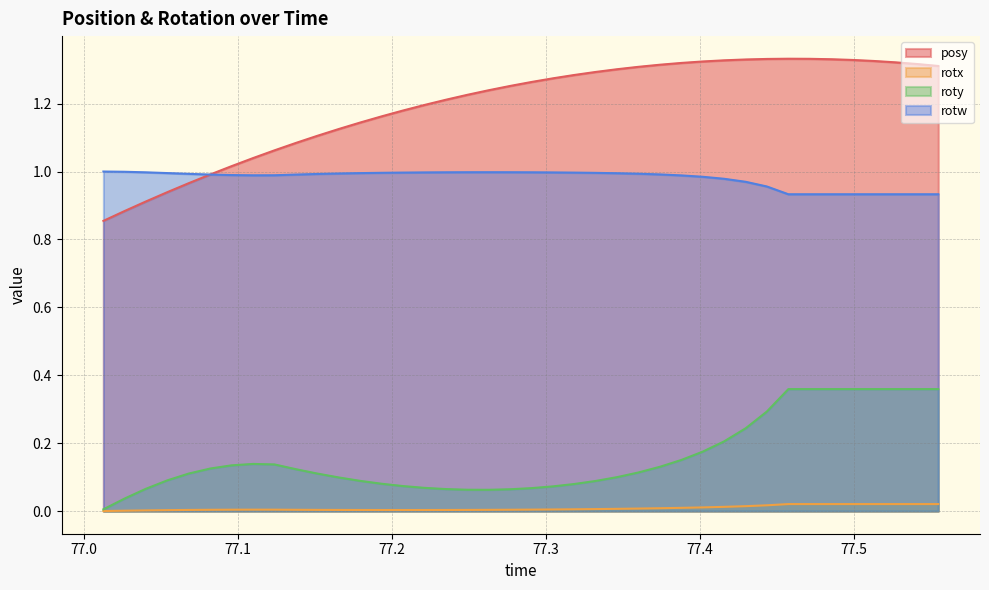

Which series has the widest spread of values?

posy